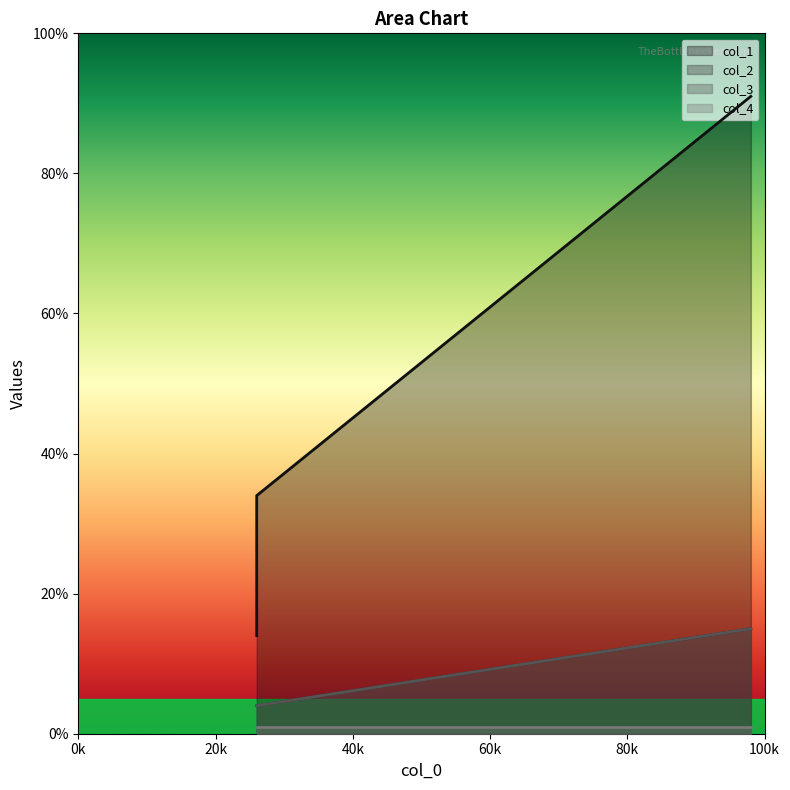

At which category does the chart reach its minimum across all series?

98